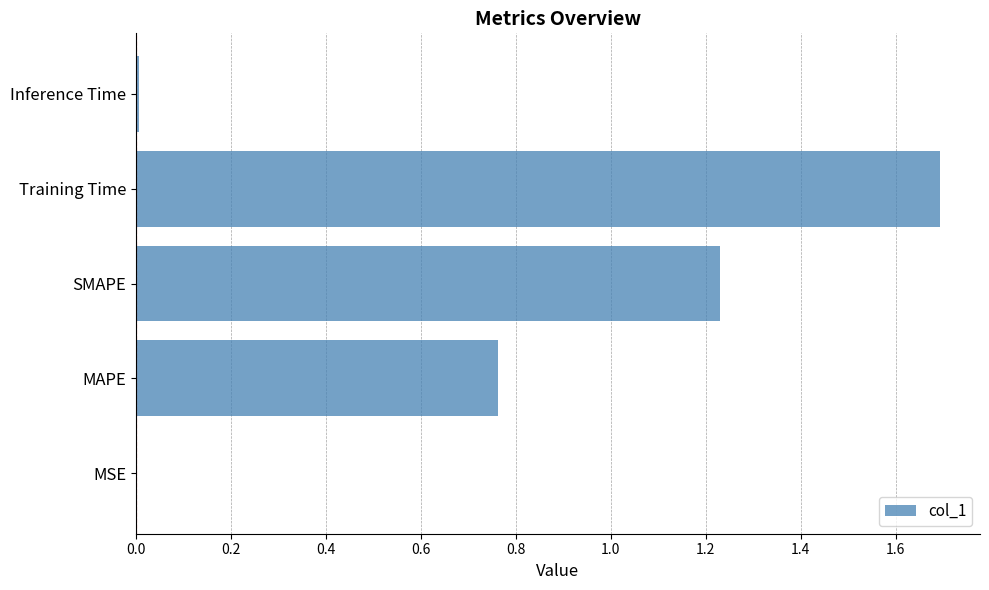

Are the bars horizontal?

Yes